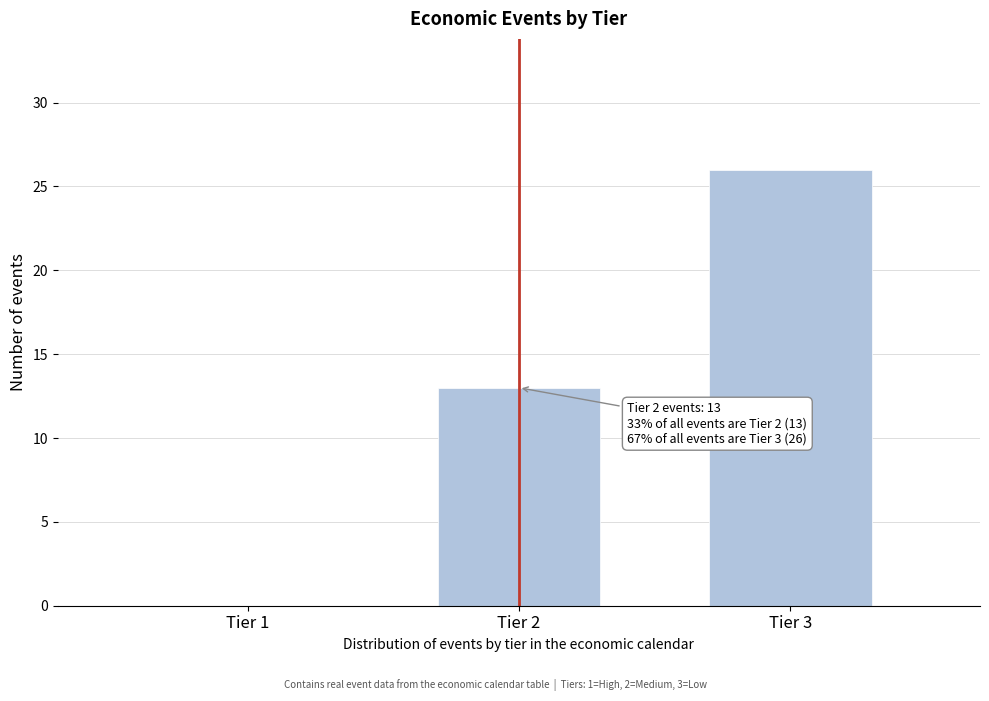

Reading left to right, transcribe all the data shown in this chart.

Tier 1=0	Tier 2=13	Tier 3=26